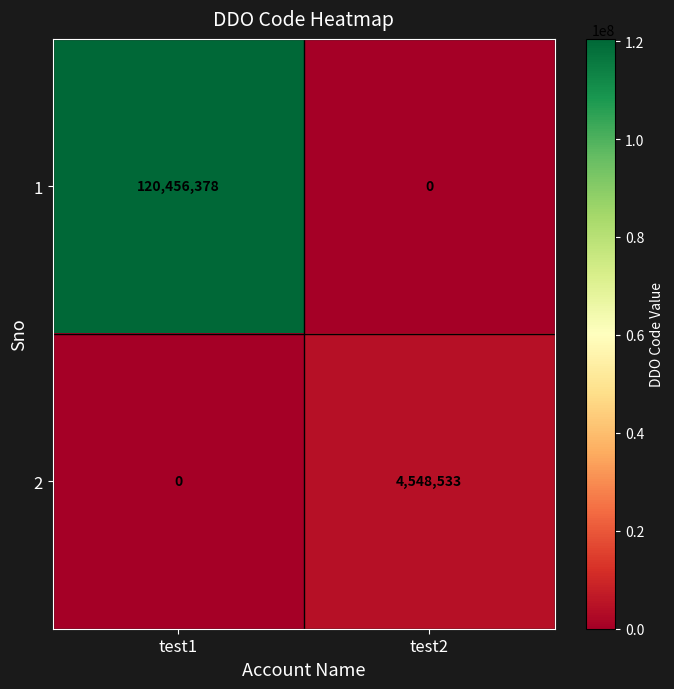

Which series has the largest range (max minus min)?

1